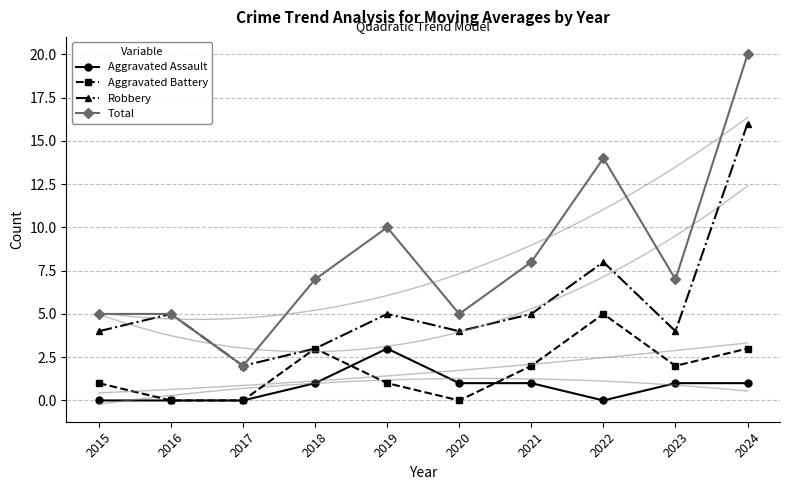

At which label is Robbery closest to 9?

2022